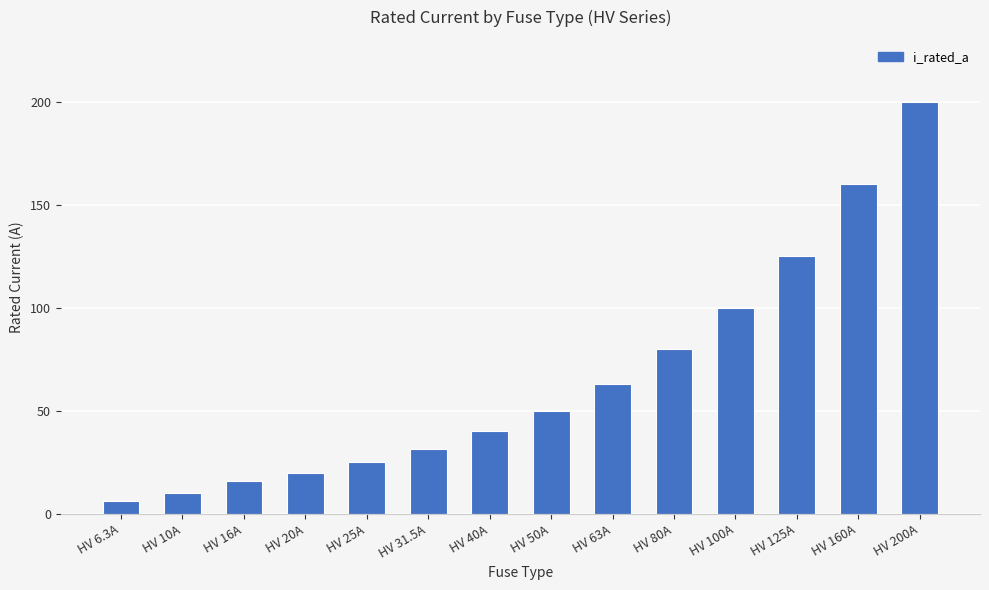

What is the sum of all values?

926.8